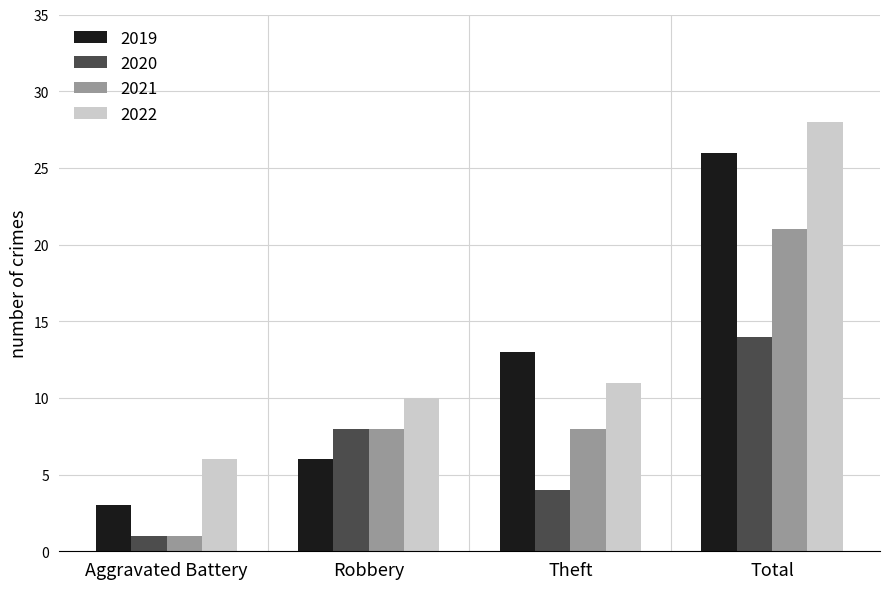

Reading left to right, list all the values displayed in this chart.

2019: 3	6	13	26
2020: 1	8	4	14
2021: 1	8	8	21
2022: 6	10	11	28